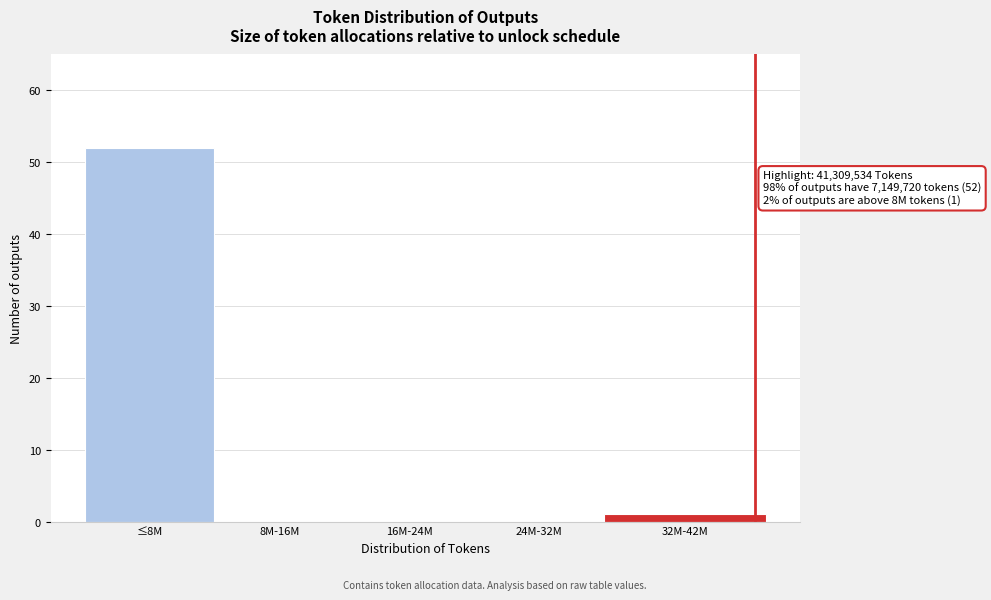

Reading left to right, list all the values displayed in this chart.

≤8M=52	8M-16M=0	16M-24M=0	24M-32M=0	32M-42M=1